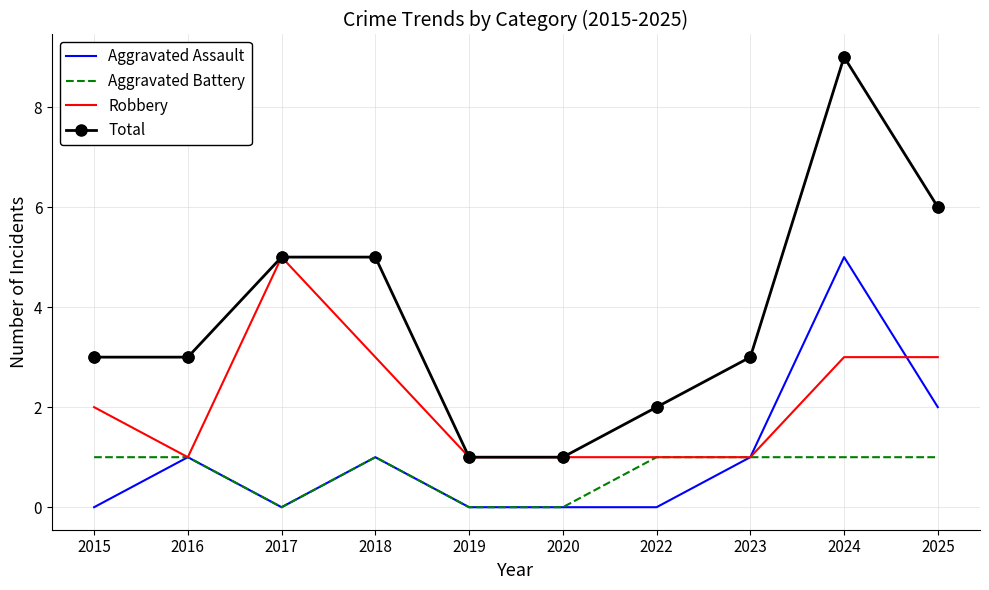

What is the difference between the highest and lowest values at 2017?

5